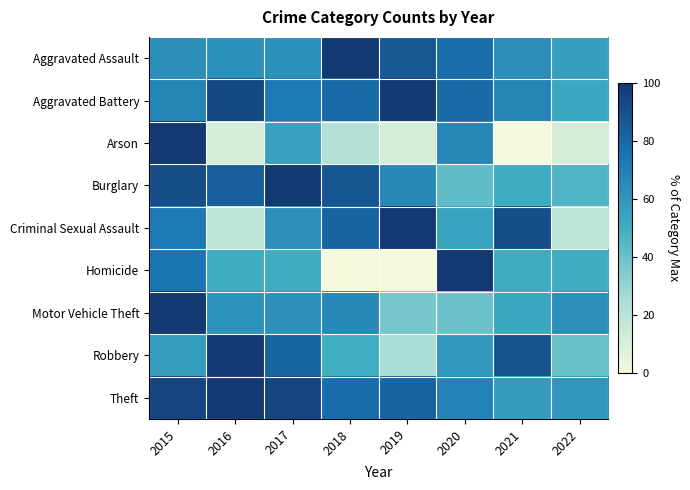

Which series has the largest total across all categories?

Theft